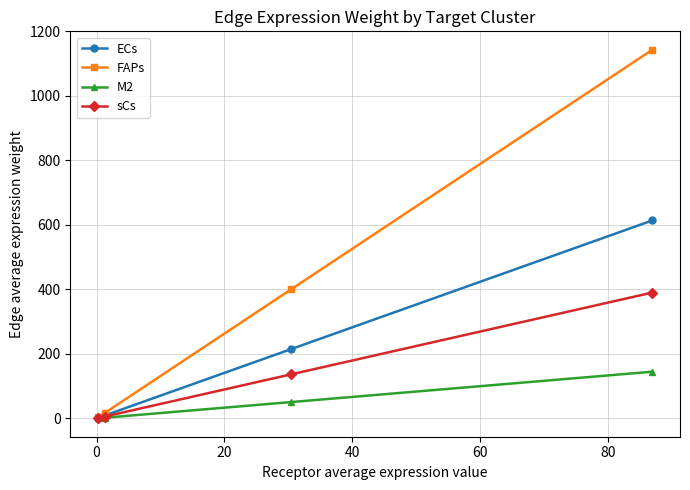

List the series in order of their overall mean, lowest first.

M2, sCs, ECs, FAPs